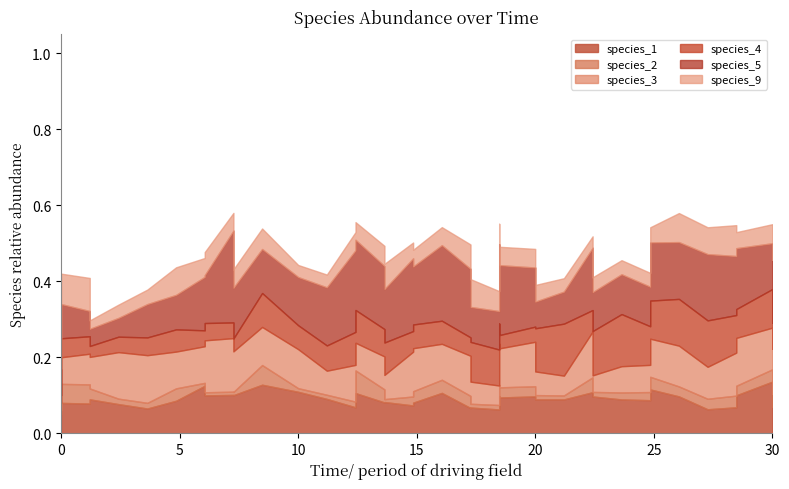

What are all the series names shown in the legend?

species_1, species_2, species_3, species_4, species_5, species_9